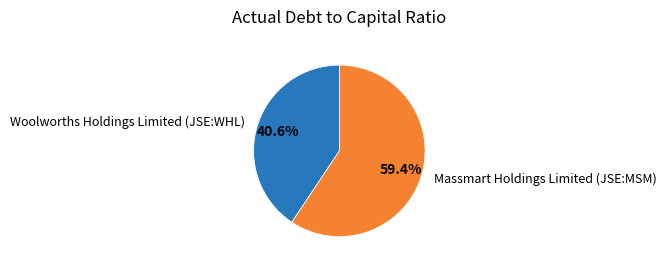

True or false: Woolworths Holdings Limited (JSE:WHL) accounts for 33% of the total.

False